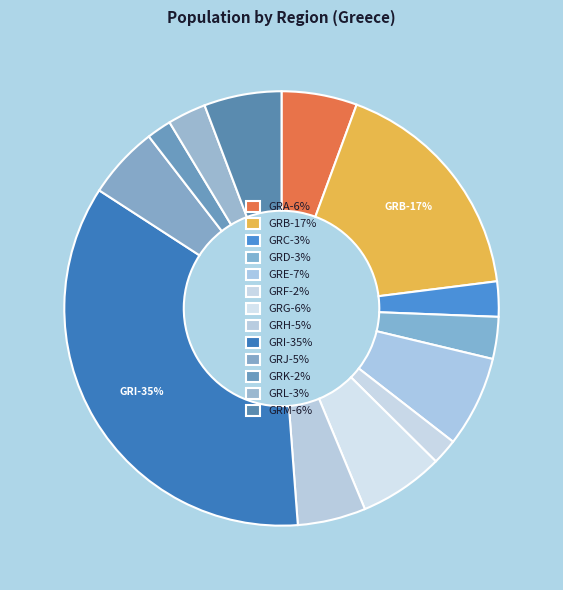

Is GRH the majority of the pie?

No